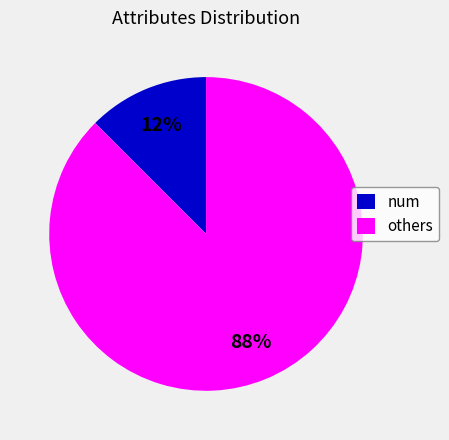

Count the number of slices in the pie.

2